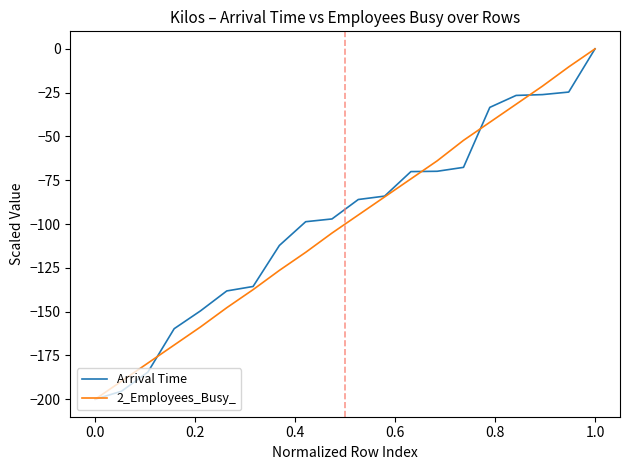

What is the minimum value for Arrival Time?

-200.0